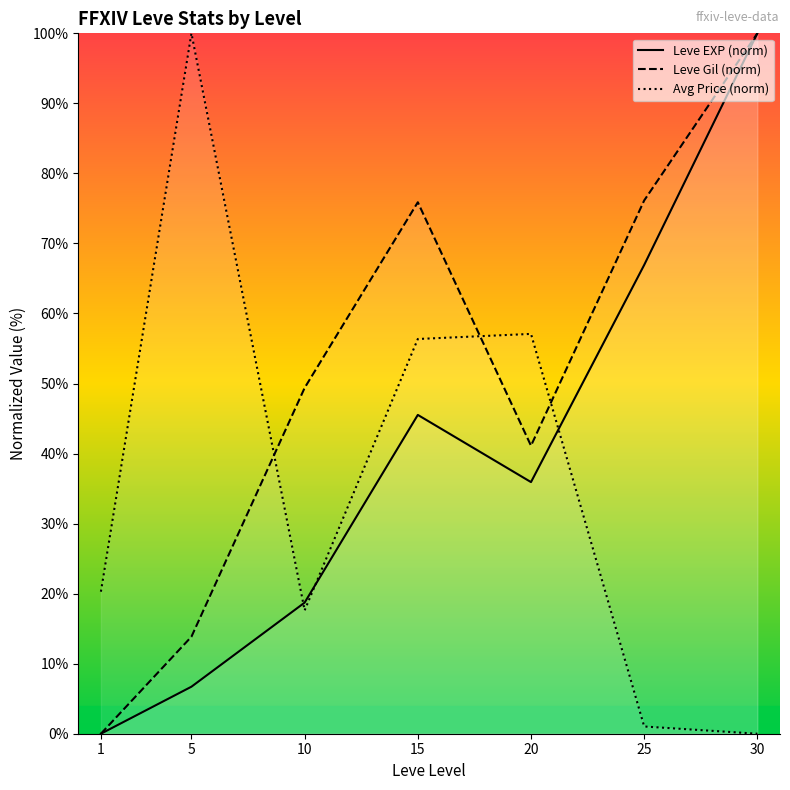

What is the approximate value of Avg Price (norm) at 10?

17.6